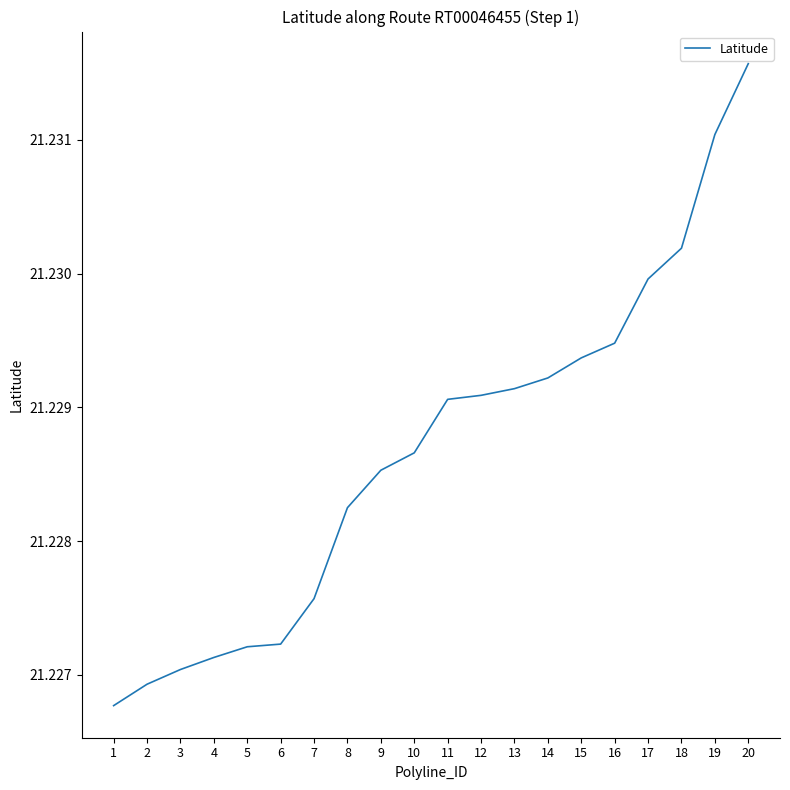

Does the chart display data point markers on the line(s)?

No